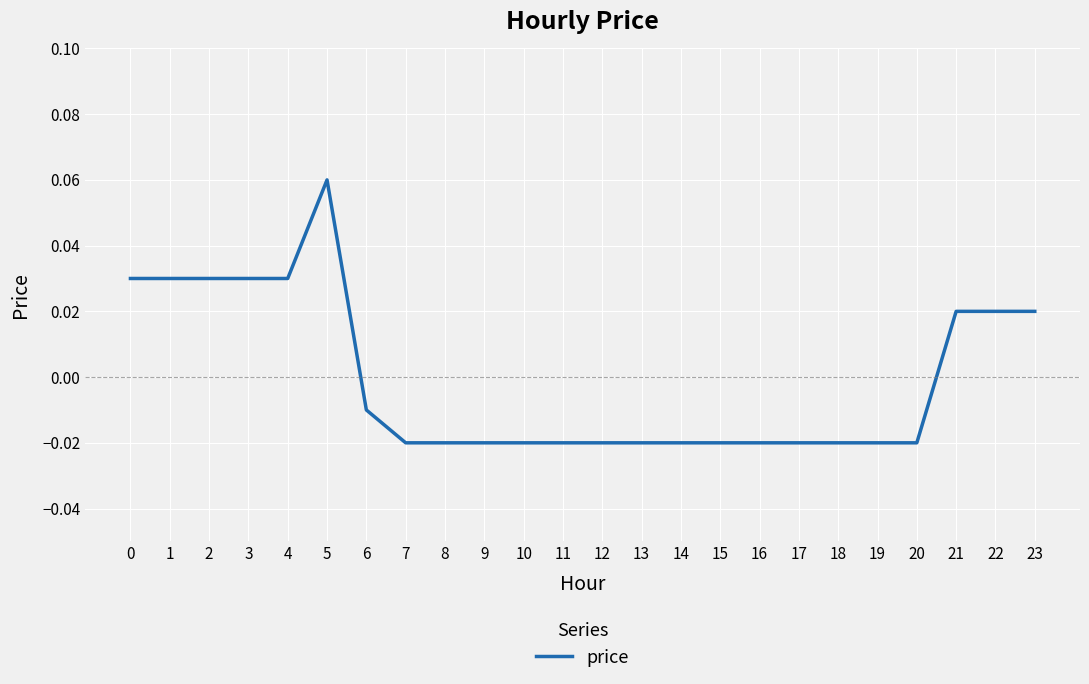

Is it true that the value at 5 is 0.0?

False